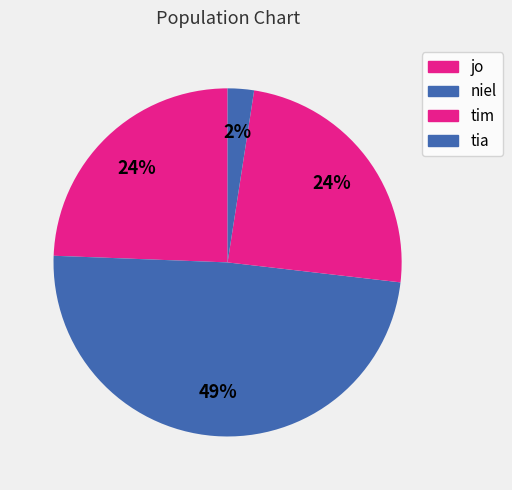

Count the number of slices in the pie.

4